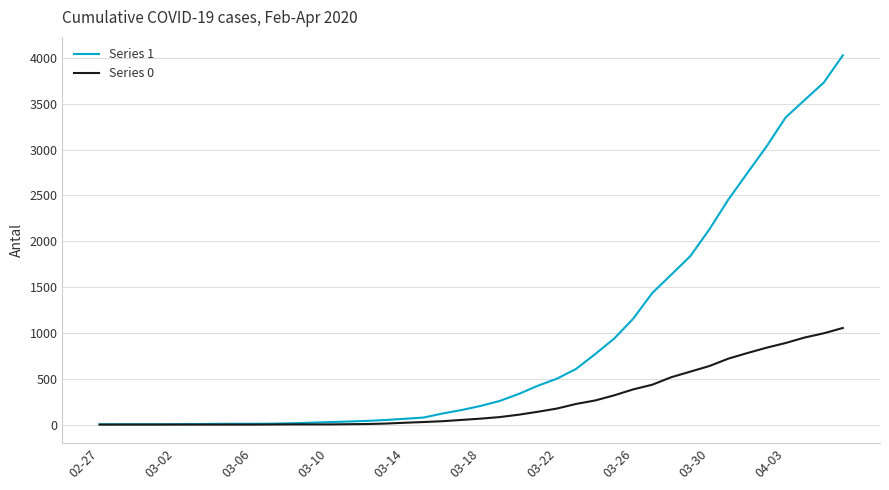

How many categories are shown in the chart?

40